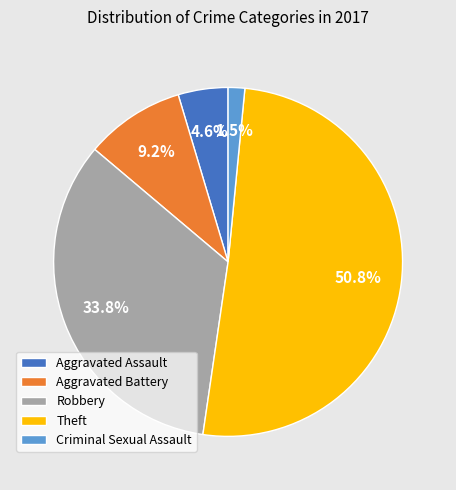

What is the majority slice?

Theft